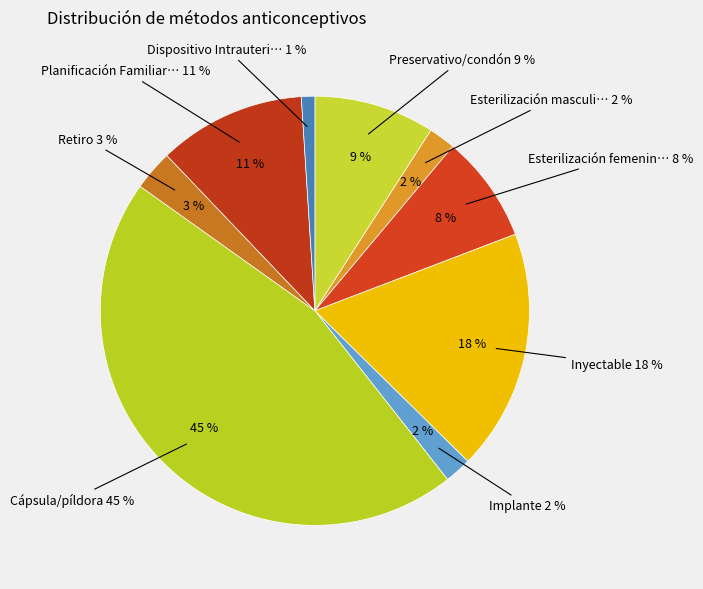

What percentage is the Inyectable slice, to the nearest percent?

18%